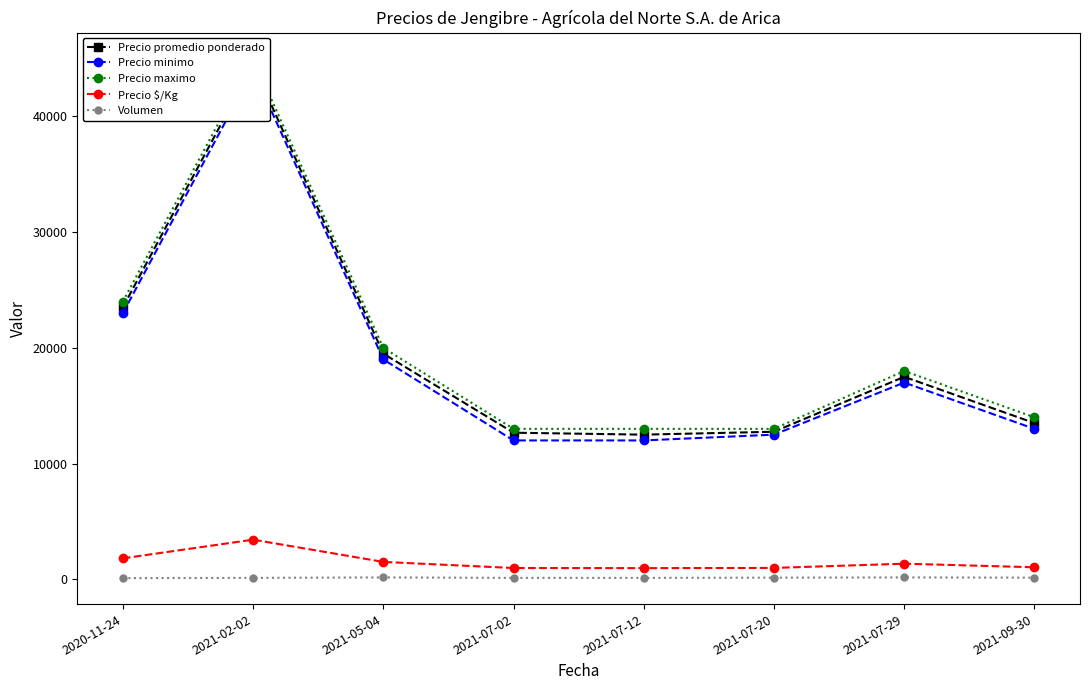

Is it true that Precio maximo equals 45000 at 2021-02-02?

True